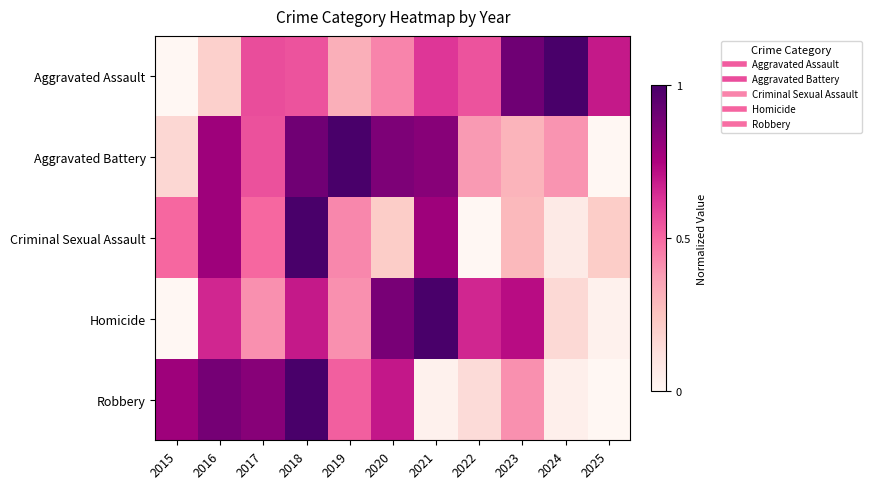

List the series in order of their peak value, lowest first.

Aggravated Assault, Aggravated Battery, Criminal Sexual Assault, Homicide, Robbery